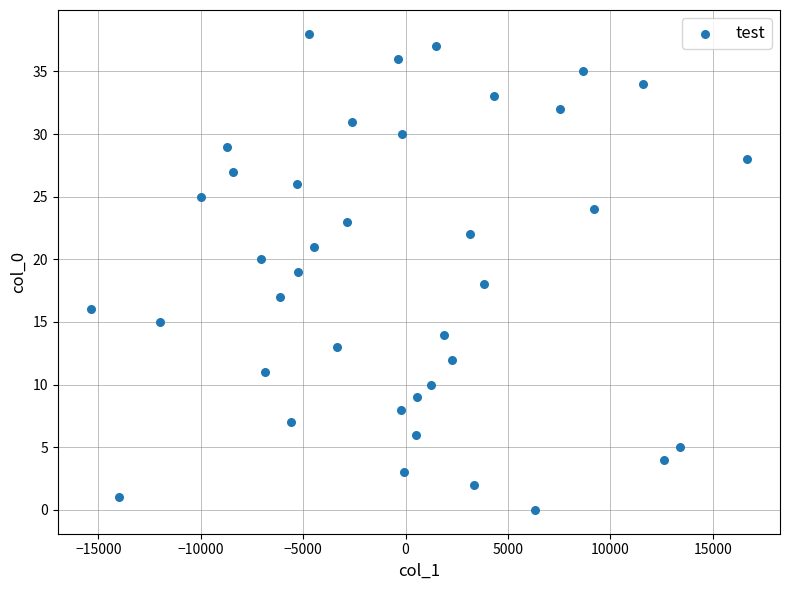

What is the range of Y values (max minus min)?

38